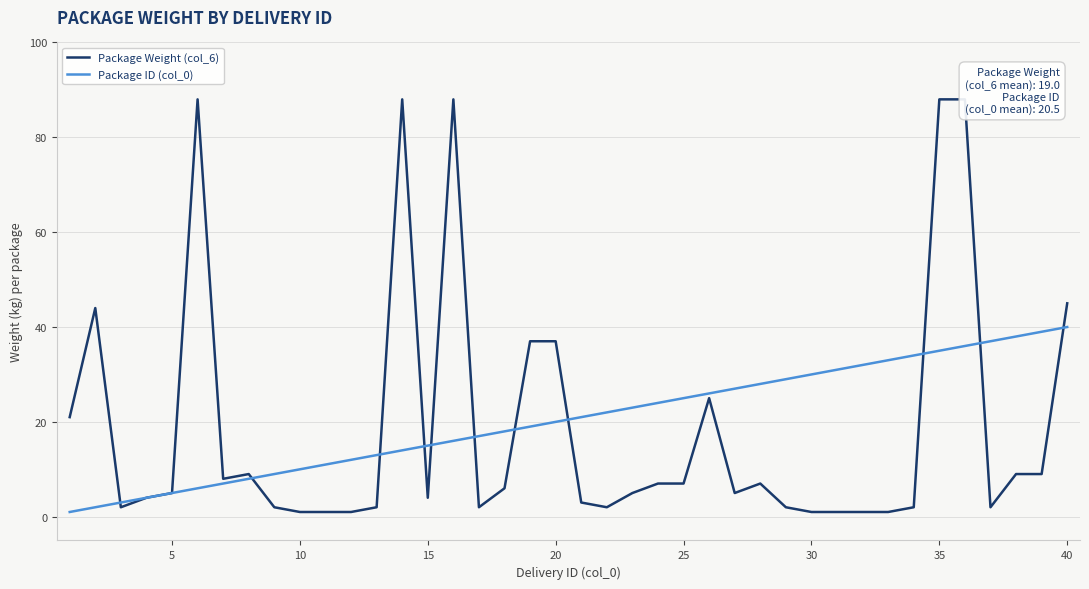

What is the average value of the Package ID (col_0) series?

20